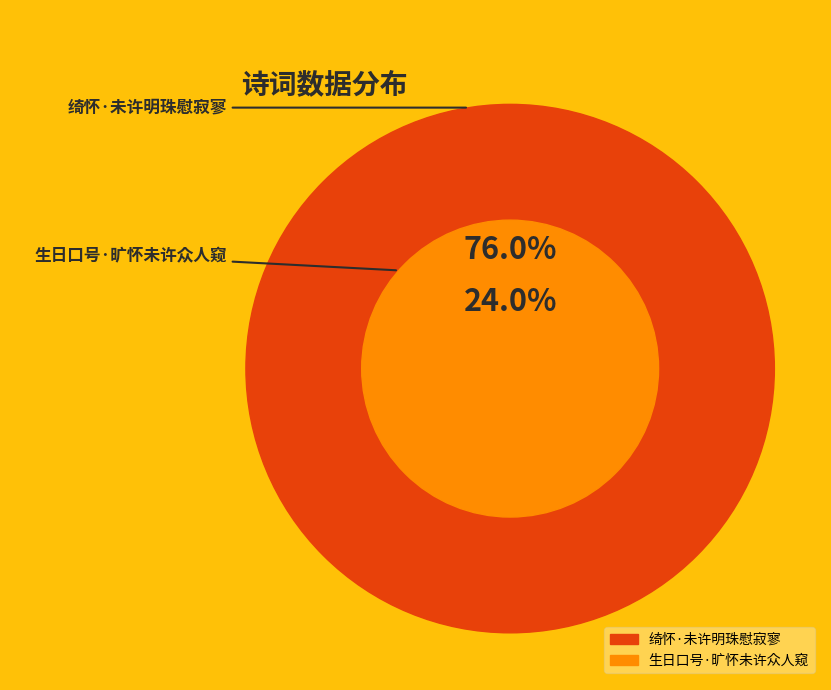

Rank the categories by value from lowest to highest.

生日口号·旷怀未许众人窥, 绮怀·未许明珠慰寂寥